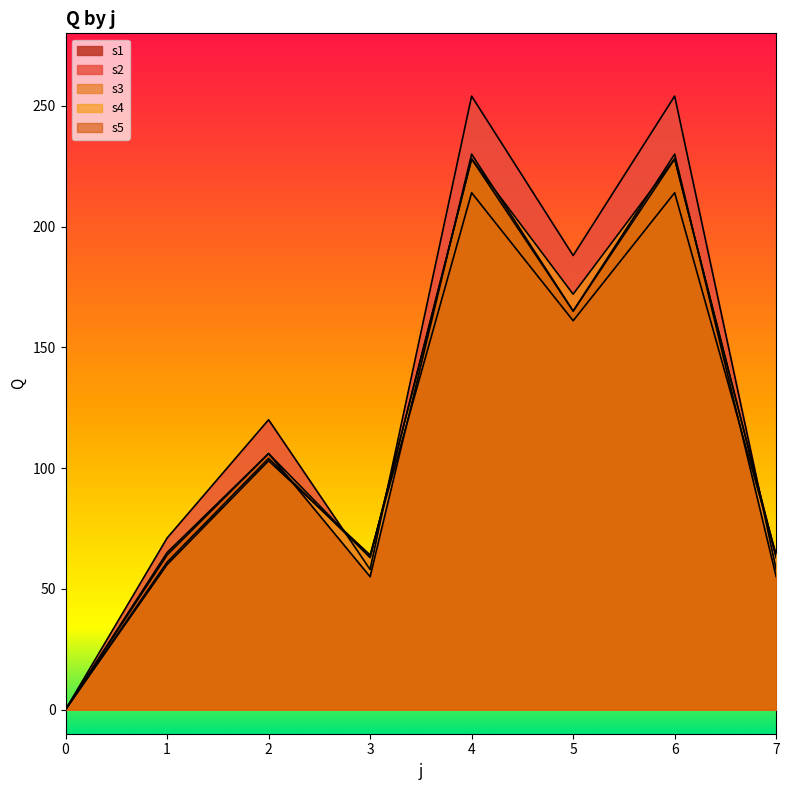

At which label does s3_line reach its peak?

4